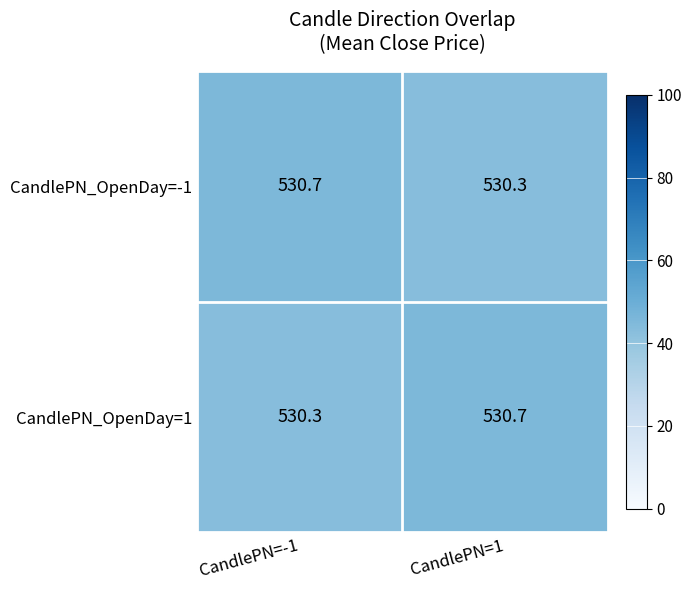

What is the difference between the highest and lowest values at CandlePN=-1?

0.4